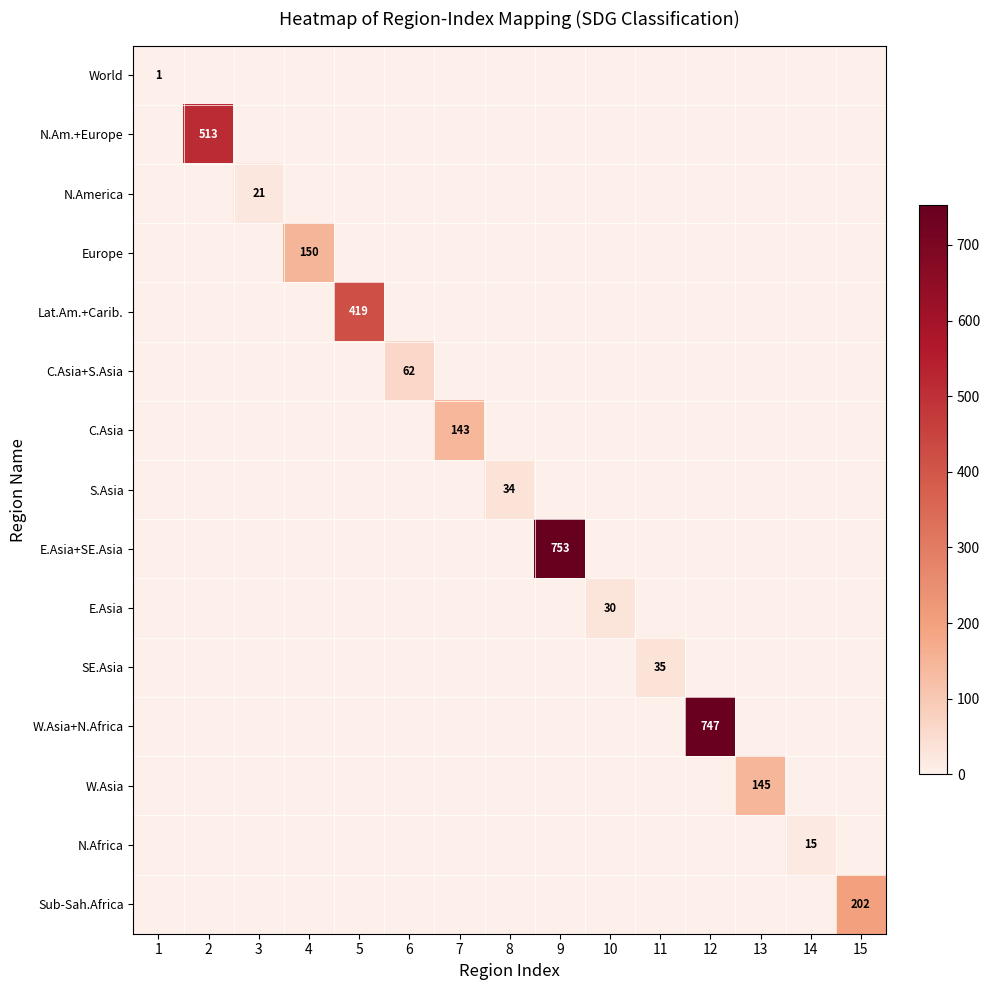

Which category has the highest value in the Europe series?

4